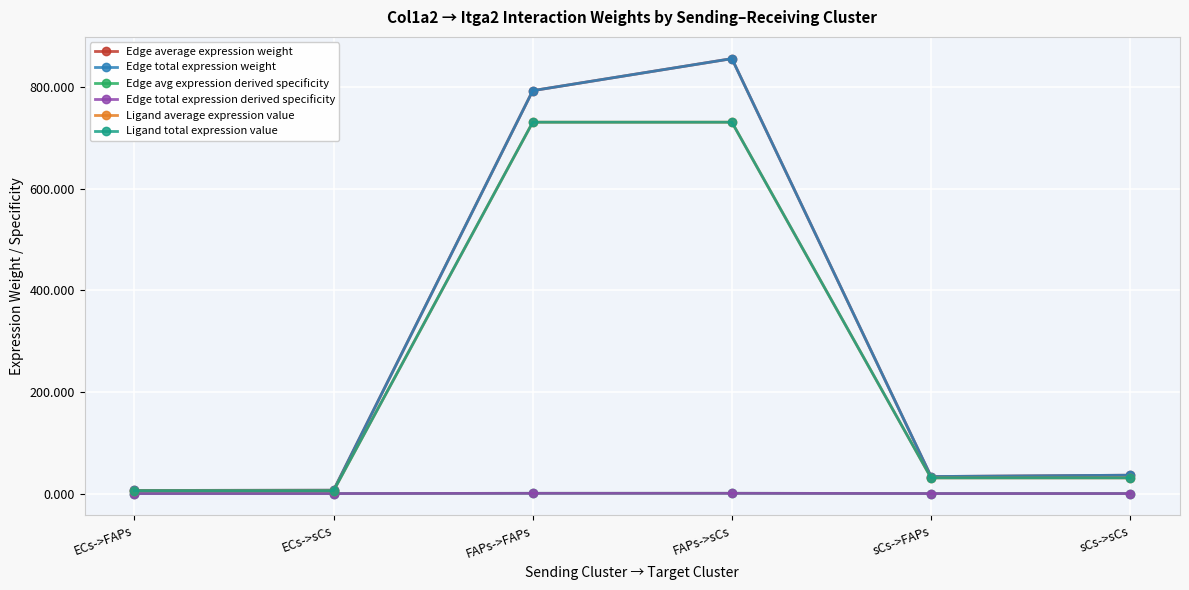

List the labels in order of Ligand average expression value value, largest first.

FAPs->FAPs, FAPs->sCs, sCs->FAPs, sCs->sCs, ECs->FAPs, ECs->sCs